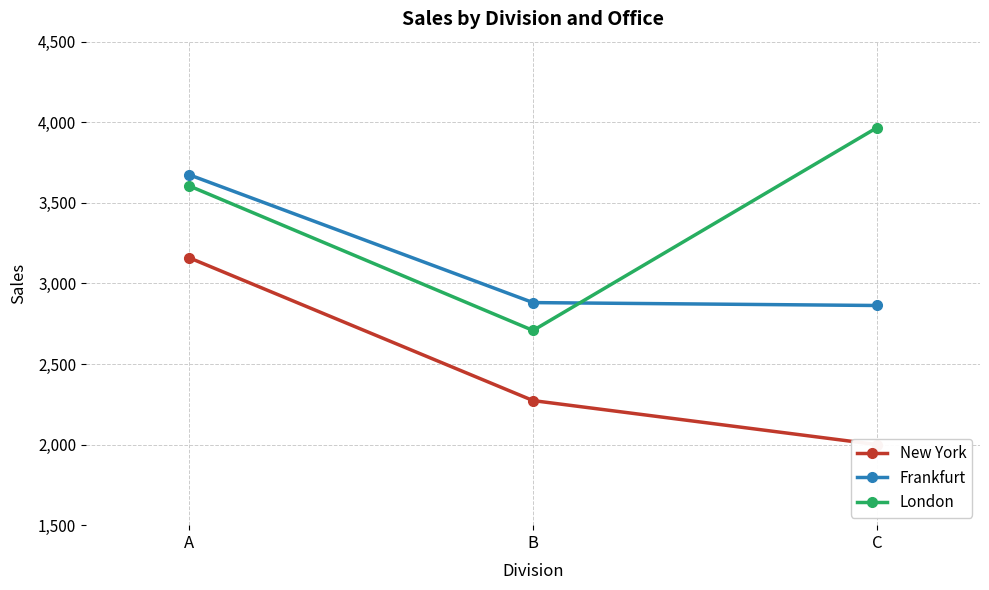

What is the value of the Frankfurt point at the 2nd from the left?

2881